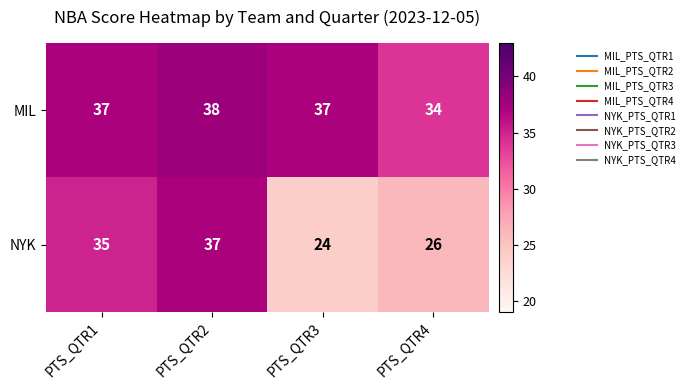

What is the maximum value for NYK?

37